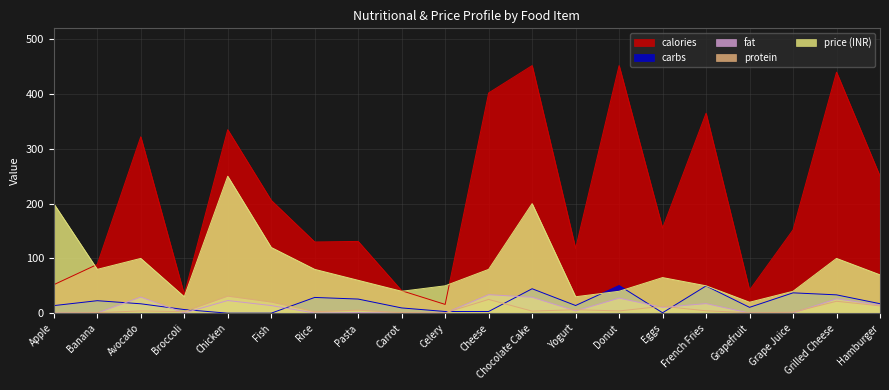

True or false: calories and protein intersect in this chart.

False